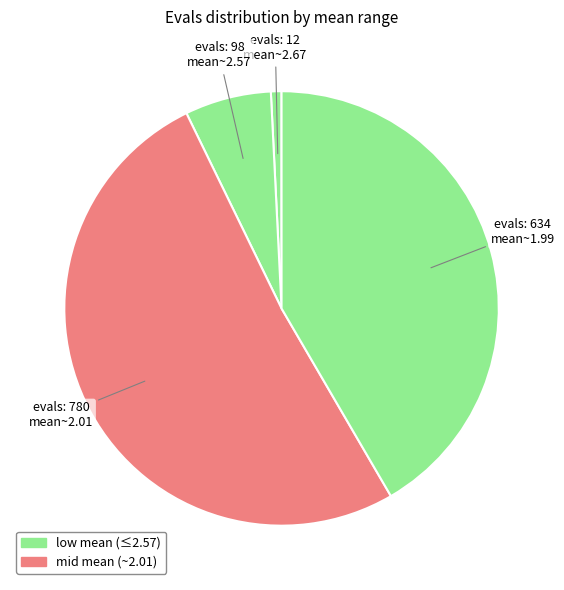

Is there a majority slice in this chart?

Yes